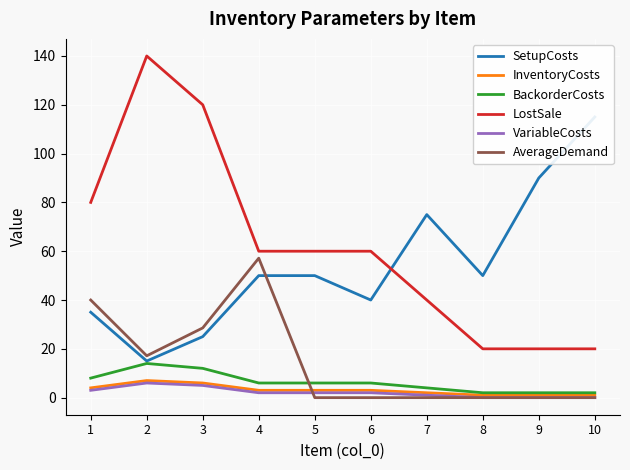

The AverageDemand series shows 0.0 at 10. True or false?

True